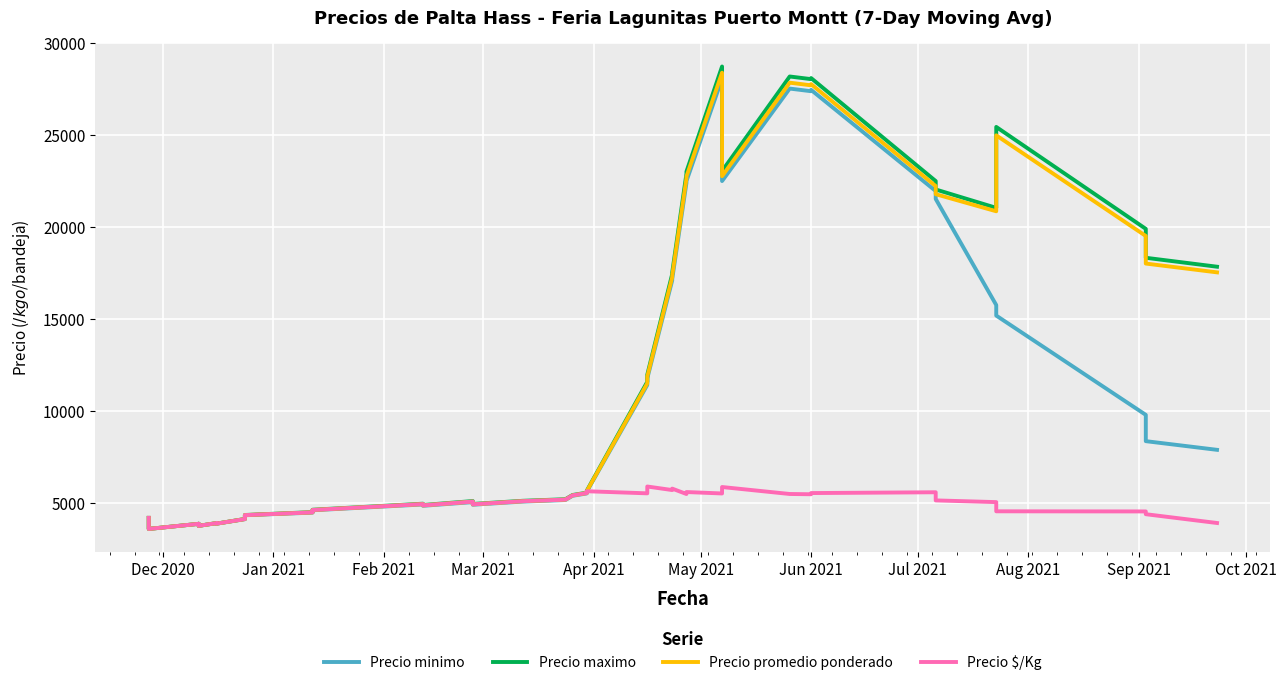

True or false: Precio $/Kg and Precio maximo intersect in this chart.

False